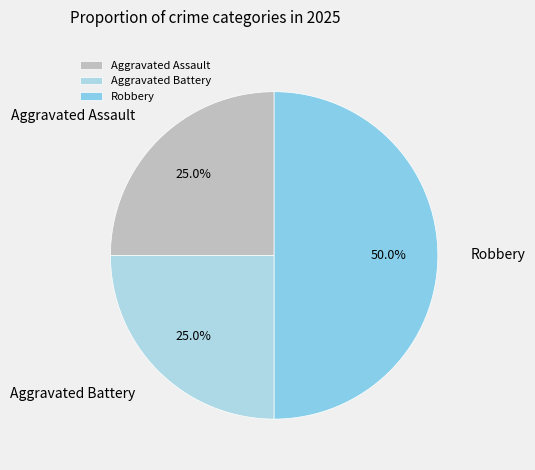

True or false: Aggravated Battery accounts for 25% of the total.

True